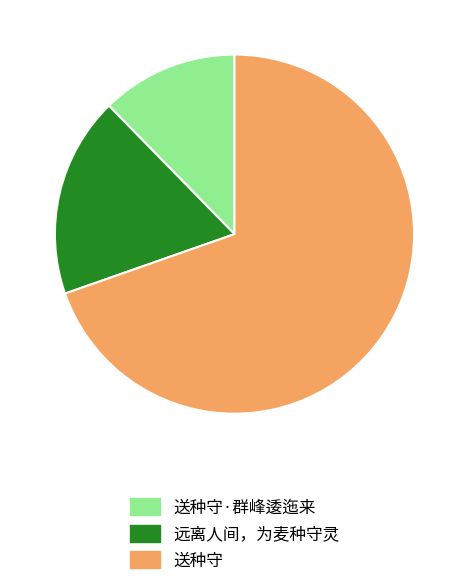

Rank the categories by value from lowest to highest.

送种守·群峰逶迤来, 远离人间，为麦种守灵, 送种守